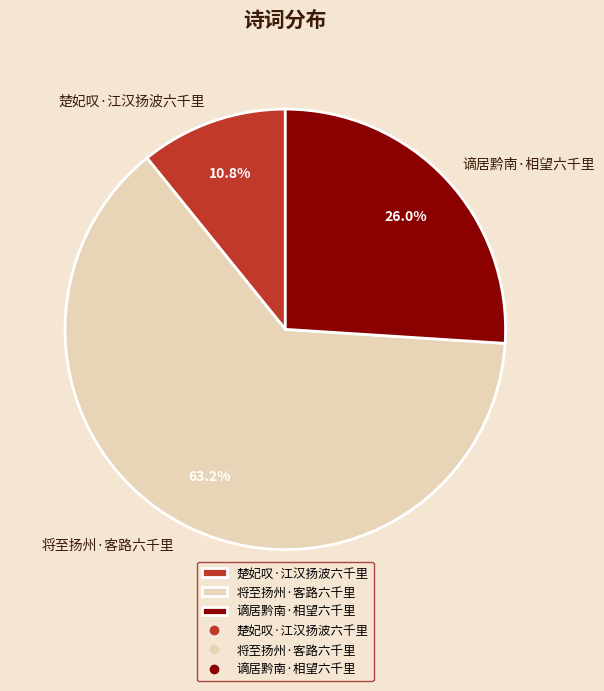

What percentage is NOT represented by 楚妃叹·江汉扬波六千里?

89.2%